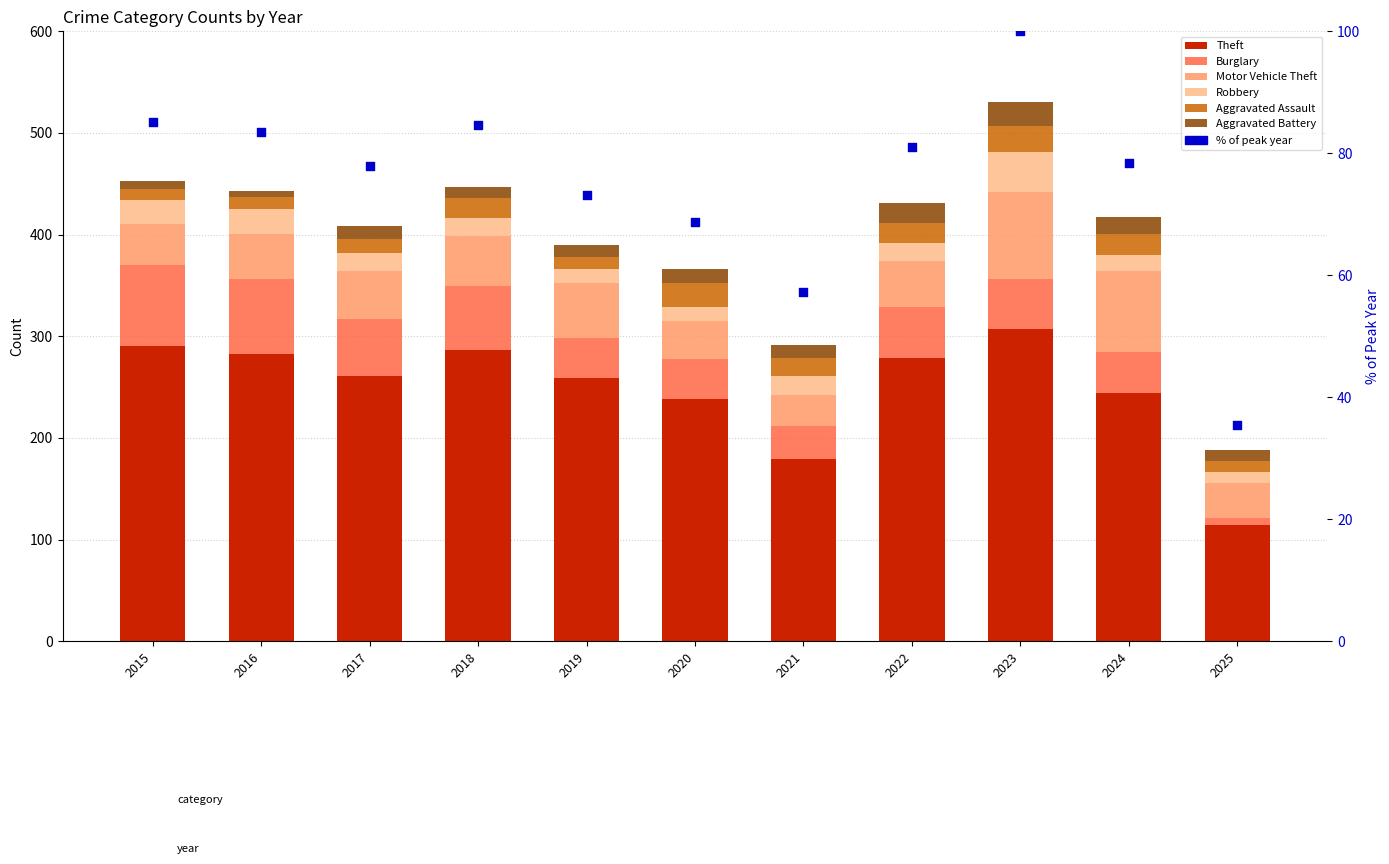

Which series has the largest Y range (max minus min)?

Theft